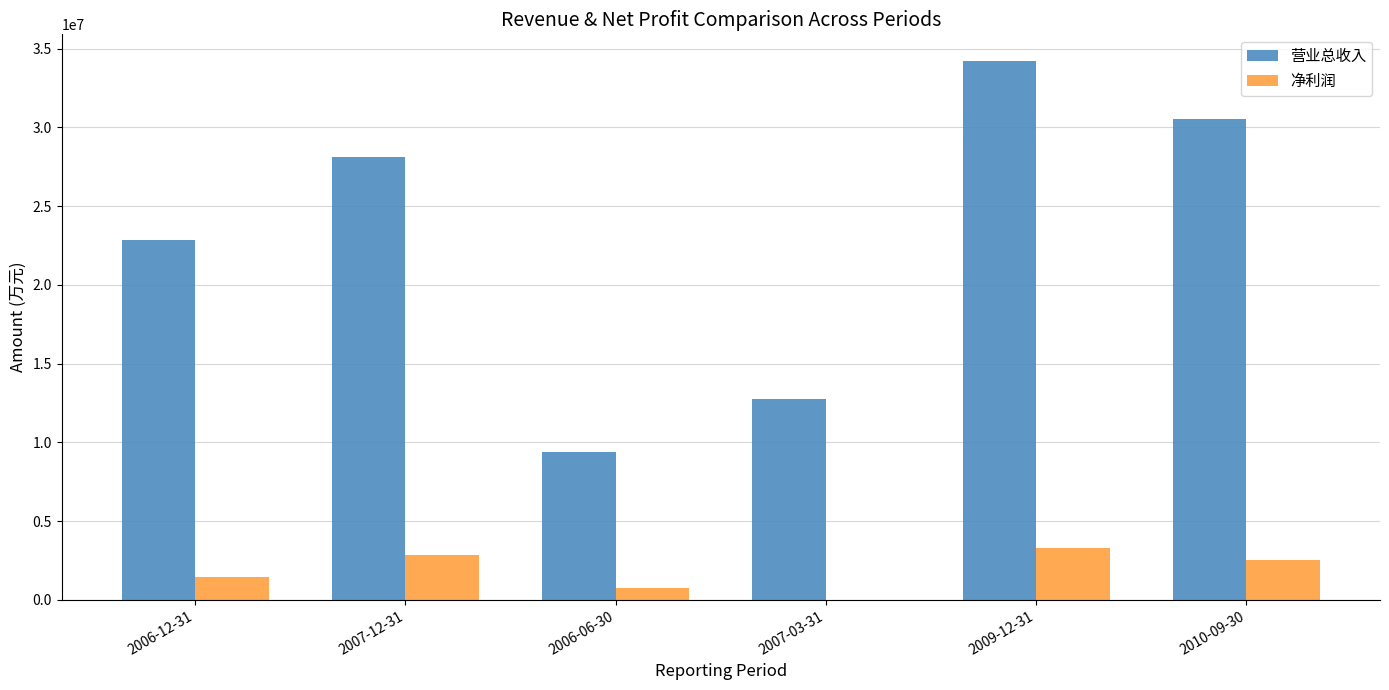

The 营业总收入 series shows 13666891 at 2006-06-30. True or false?

False